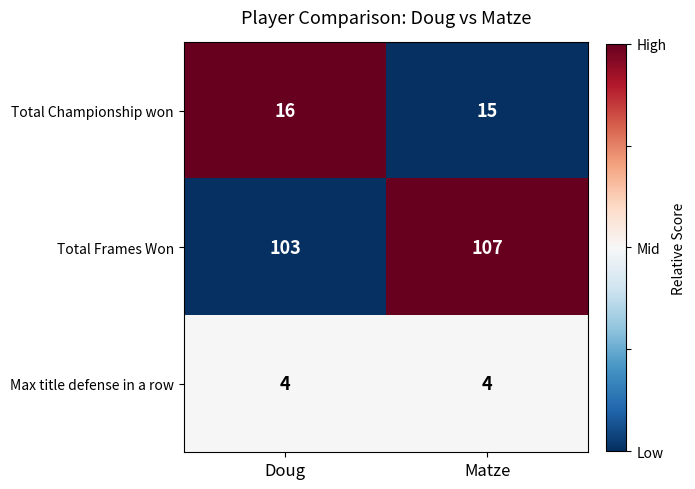

What is the approximate value of Max title defense in a row at Doug?

4